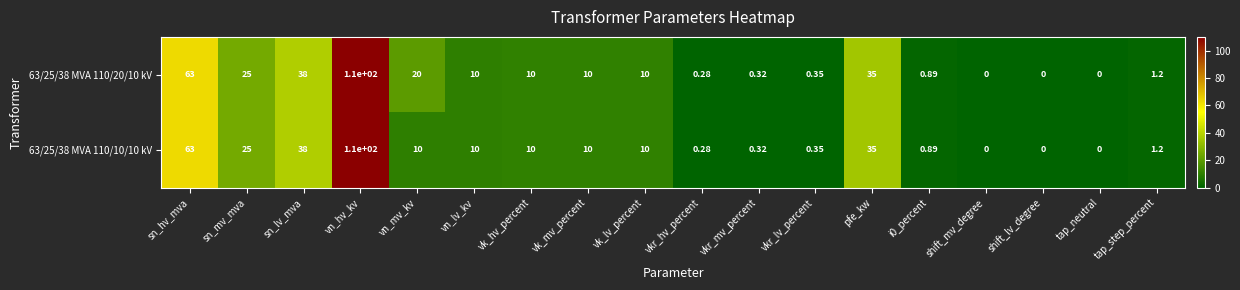

At which label does 63/25/38 MVA 110/10/10 kV reach its peak?

vn_hv_kv